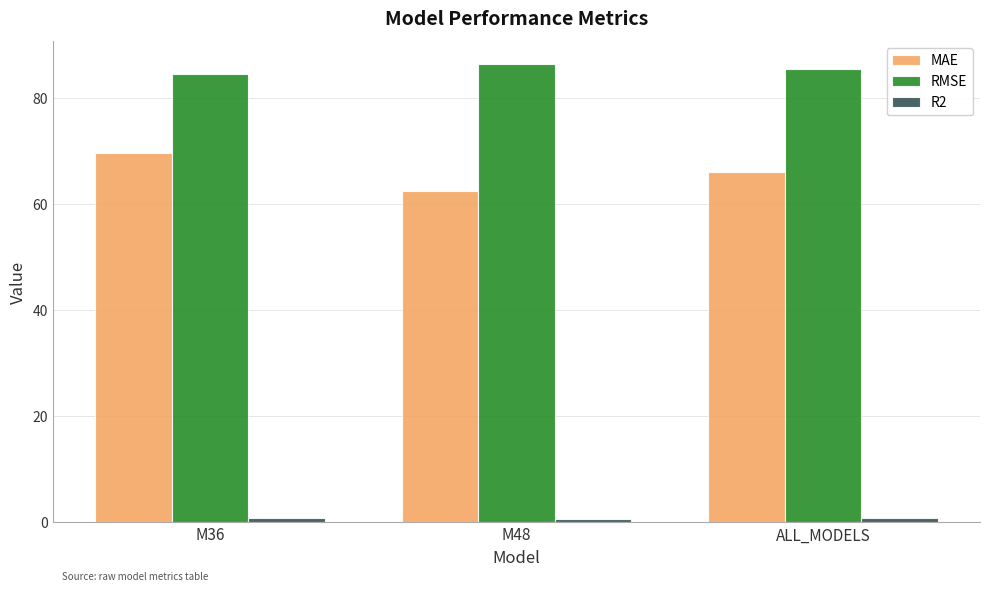

Between M36 and M48, which series saw the biggest shift?

MAE